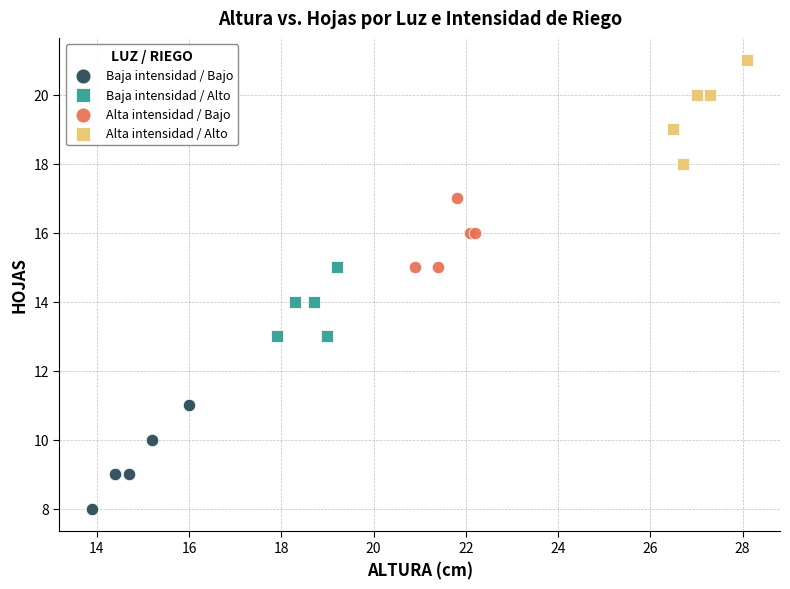

What are all the series names shown in the legend?

Baja intensidad / Bajo, Baja intensidad / Alto, Alta intensidad / Bajo, Alta intensidad / Alto